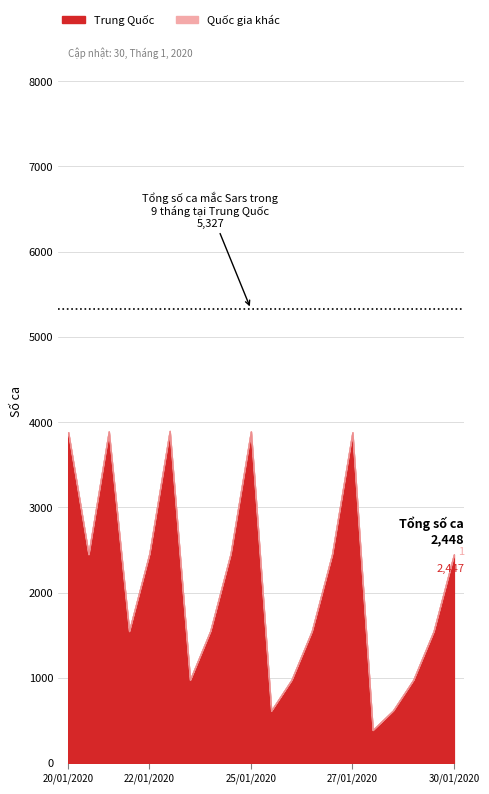

True or false: X has a value of 0.0 at 0.

True